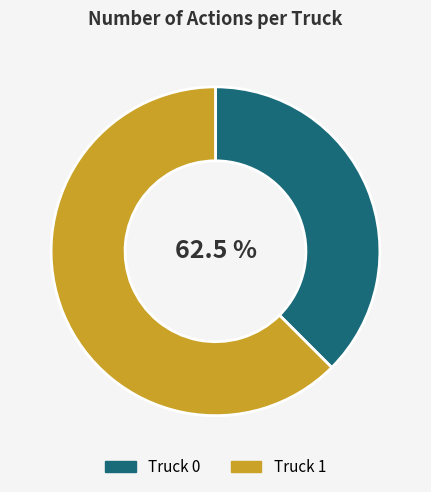

What is the change in value from Truck 0 to Truck 1?

+4